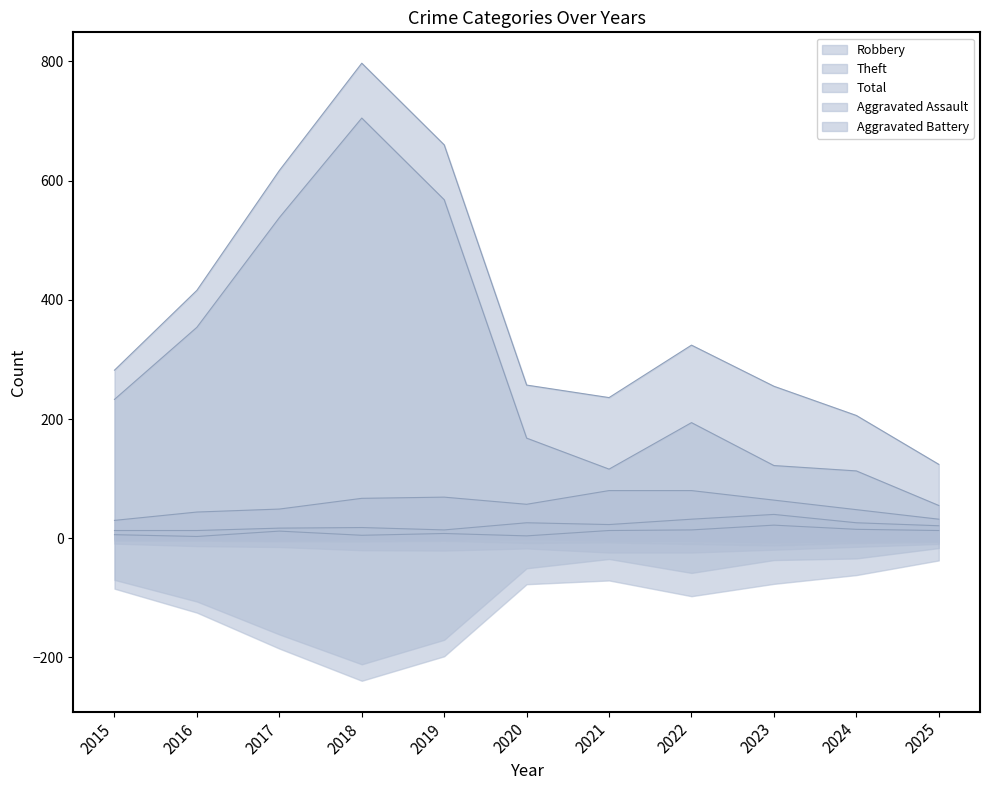

Reading left to right, what are all the values shown in this chart?

Robbery: 30	44	49	67	69	57	80	80	64	48	32
Theft: 233	354	538	705	568	168	116	194	122	113	55
Total: 282	416	617	797	660	257	236	324	255	206	124
Aggravated Assault: 6	3	12	5	8	4	13	14	22	15	13
Aggravated Battery: 13	13	17	18	14	26	23	32	40	26	21